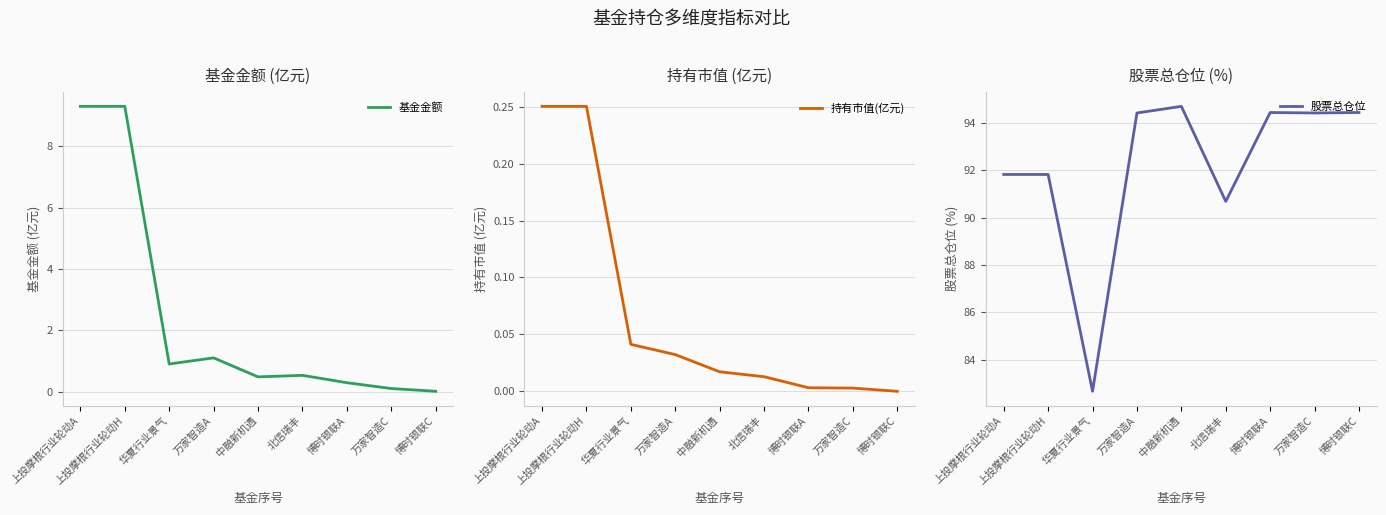

Reading left to right, transcribe all the data shown in this chart.

基金金额: 9.3	9.3	0.9	1.1	0.5	0.5	0.3	0.1	0.0
持有市值(亿元): 0.3	0.3	0.0	0.0	0.0	0.0	0.0	0.0	0.0
股票总仓位: 91.8	91.8	82.7	94.4	94.7	90.7	94.5	94.4	94.5